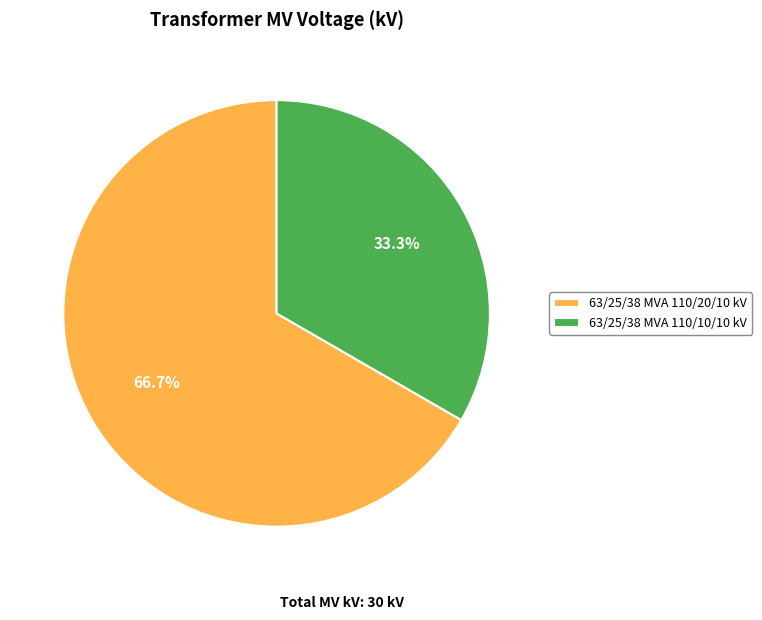

Approximately how many times larger is the value at 63/25/38 MVA 110/20/10 kV compared to 63/25/38 MVA 110/10/10 kV?

2.0